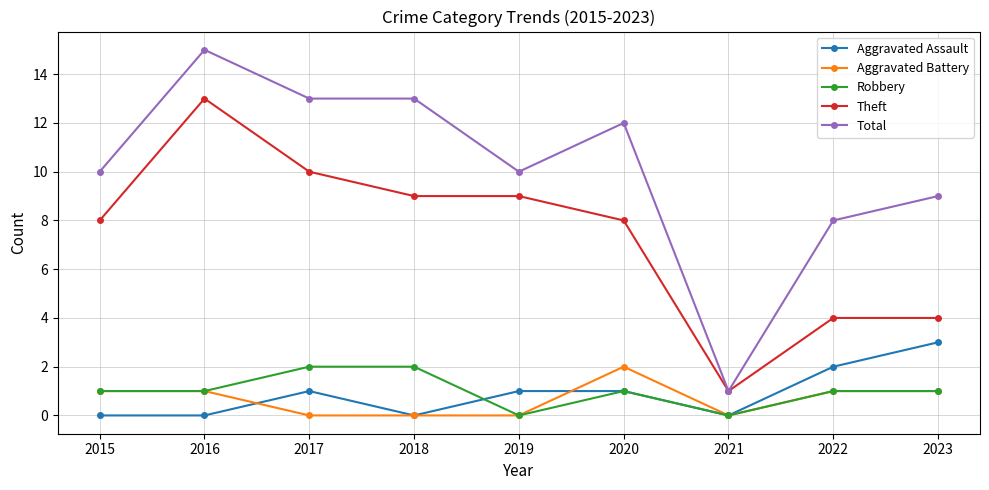

How many categories are shown in the chart?

9